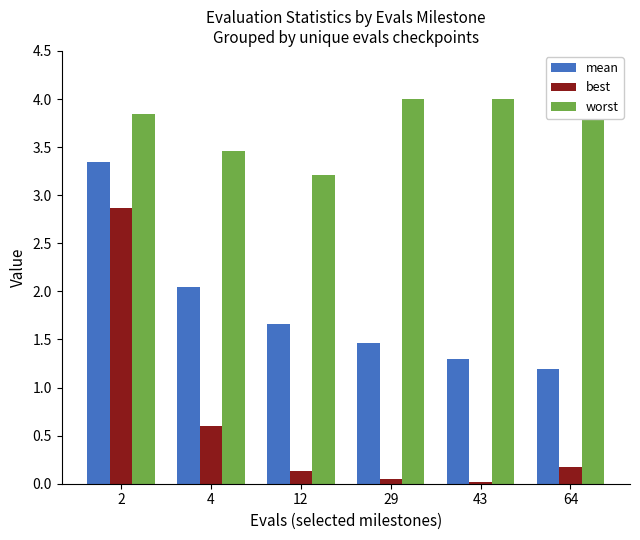

Reading left to right, transcribe all the data shown in this chart.

mean: 2=3.3	4=2.0	12=1.7	29=1.5	43=1.3	64=1.2
best: 2=2.9	4=0.6	12=0.1	29=0.0	43=0.0	64=0.2
worst: 2=3.8	4=3.5	12=3.2	29=4.0	43=4.0	64=4.0